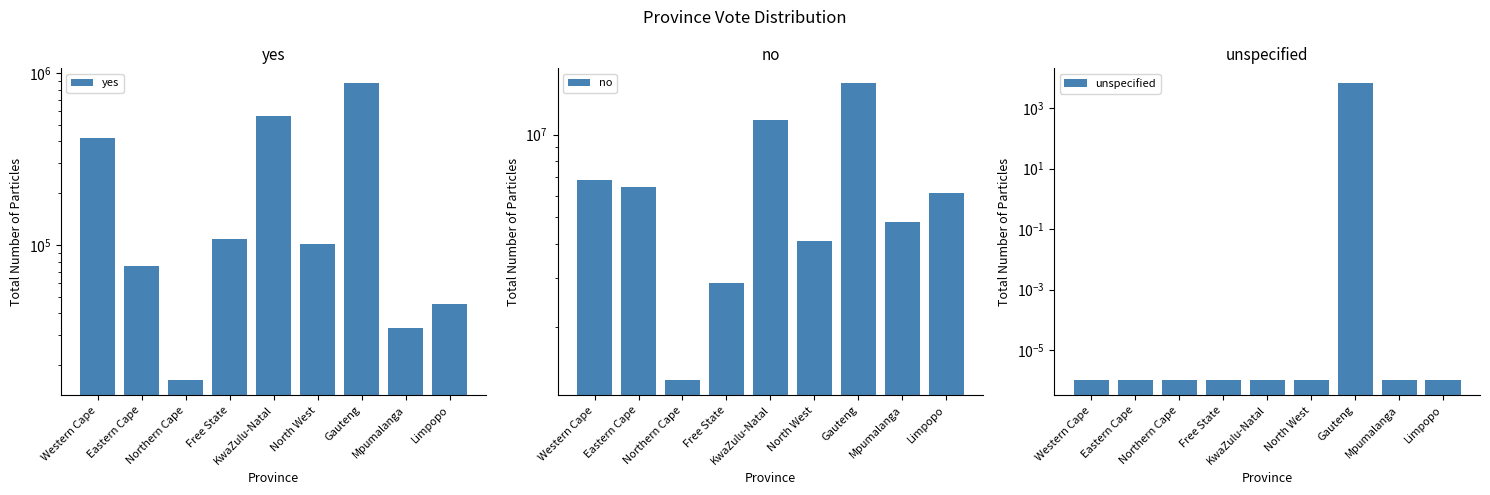

The value of unspecified at Free State is 0.0. True or false?

False